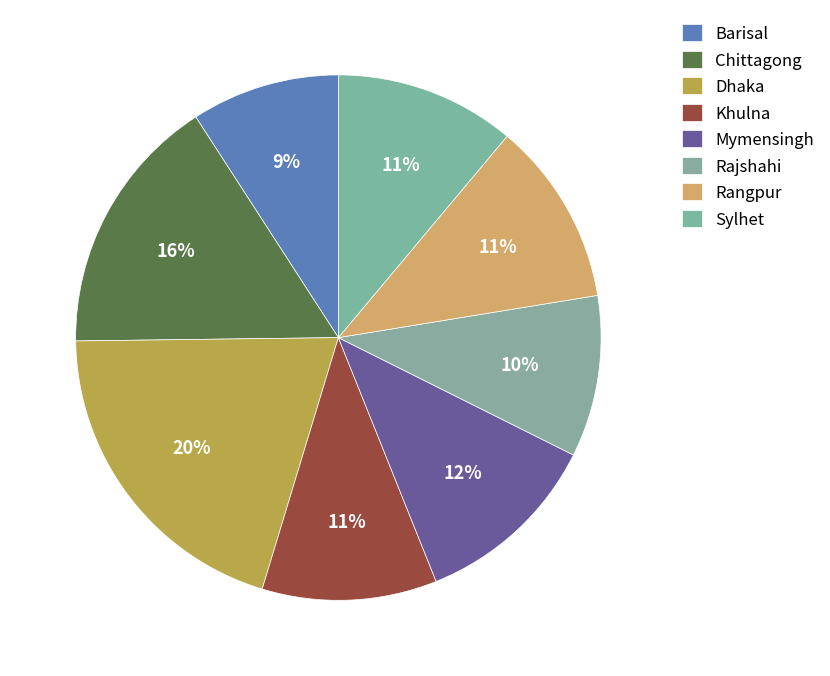

Is Chittagong the majority of the pie?

No